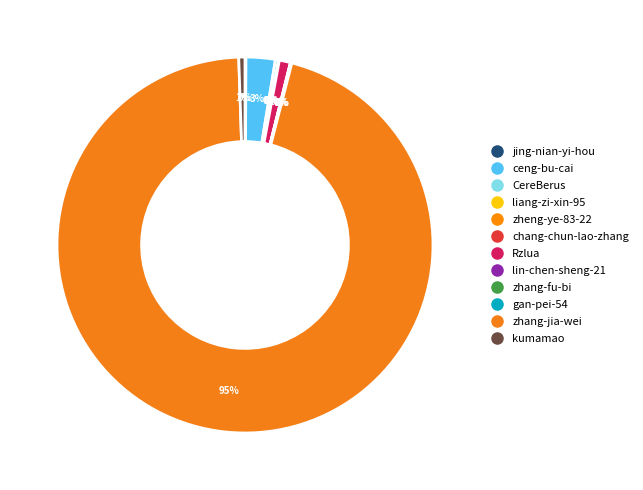

Combined, do ceng-bu-cai and zhang-jia-wei account for over 50%?

Yes